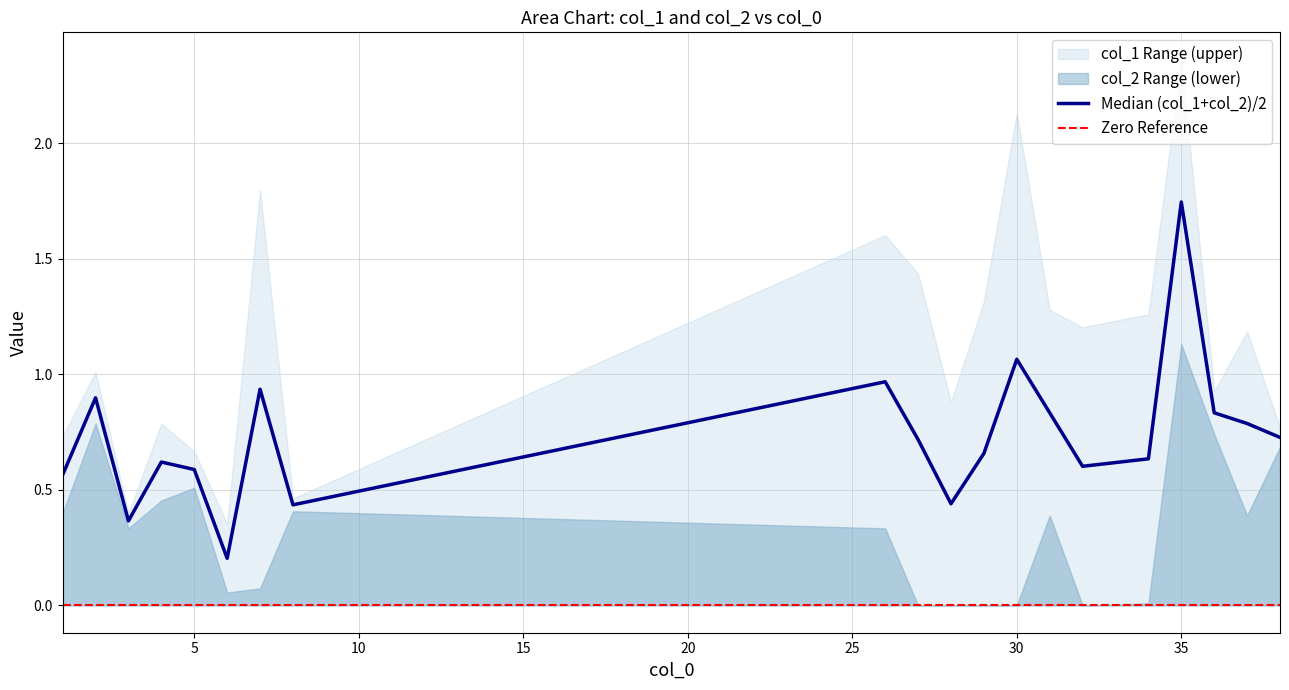

Reading left to right, list all the values displayed in this chart.

col_1: 0.4	1.0	0.4	0.8	0.7	0.4	1.8	0.4	1.6	1.4	0.9	1.3	2.1	1.3	1.2	1.3	1.1	0.9	0.4	0.8
col_2: 0.7	0.8	0.3	0.5	0.5	0.1	0.1	0.5	0.3	0.0	0.0	0.0	0.0	0.4	0.0	0.0	2.4	0.7	1.2	0.7